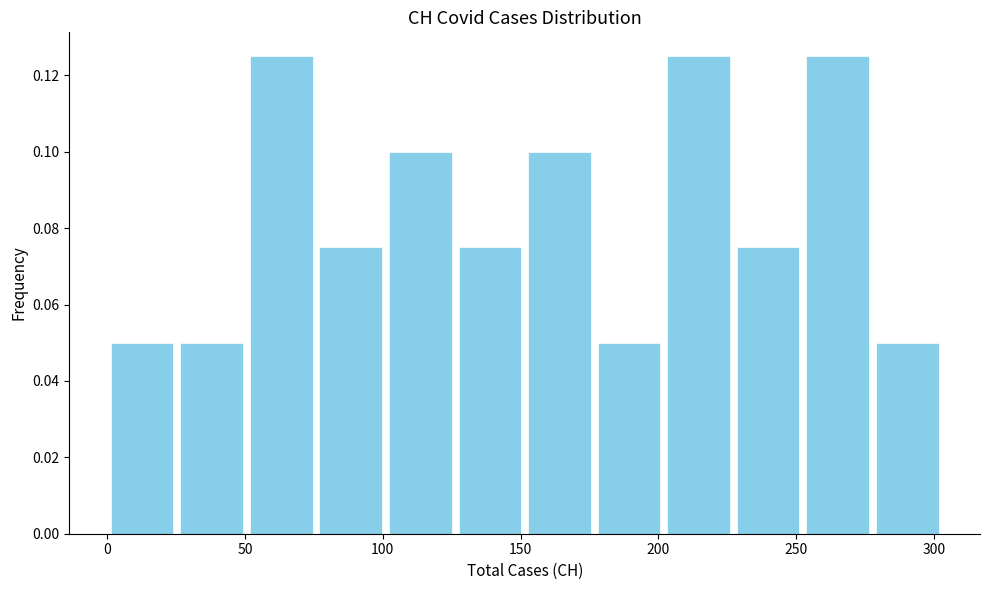

What is the height of the bar covering 125 to 150 on the x-axis? Neither the bar edges nor the heights are printed on the chart, so give them approximately, as read against the axes.

0.076